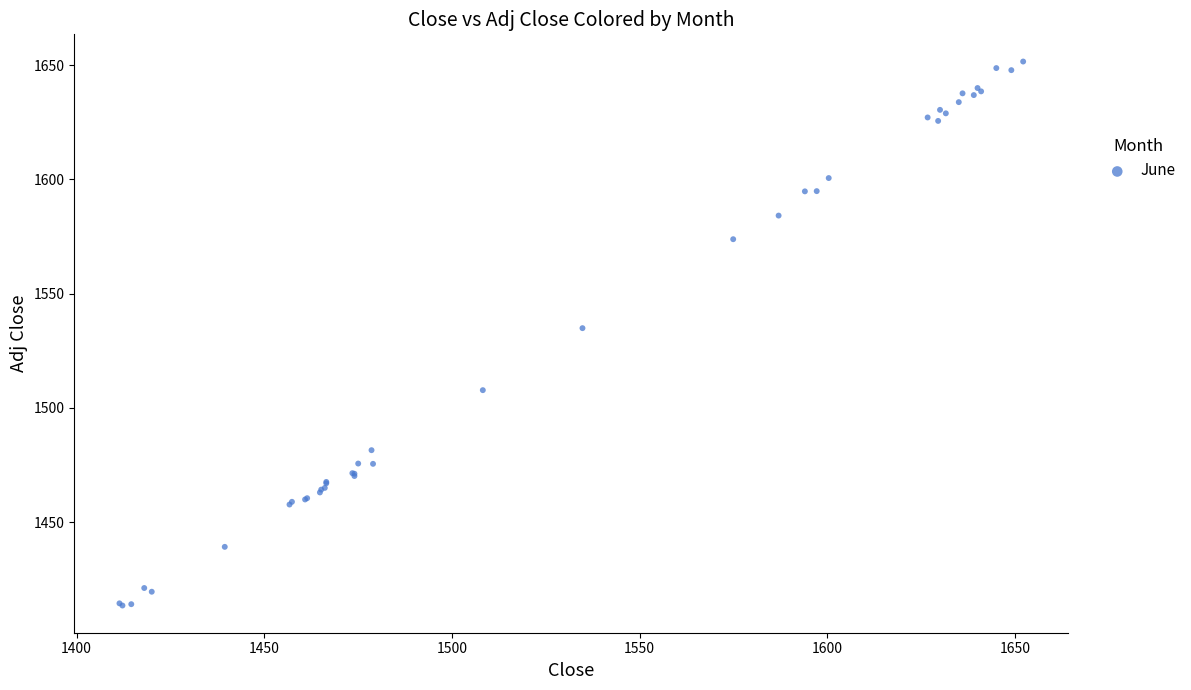

What Y value in the scatter plot is closest to 1532?

1534.9